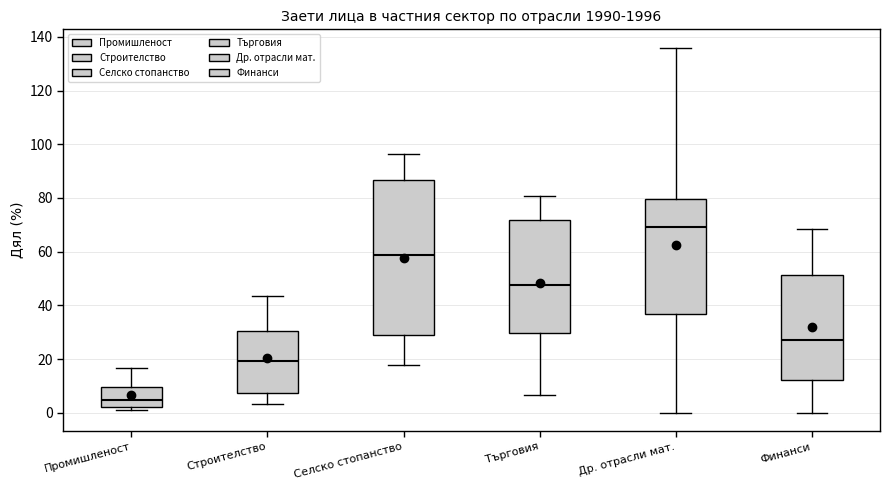

Which box is the tallest, from its lower edge to its upper edge?

Селско стопанство